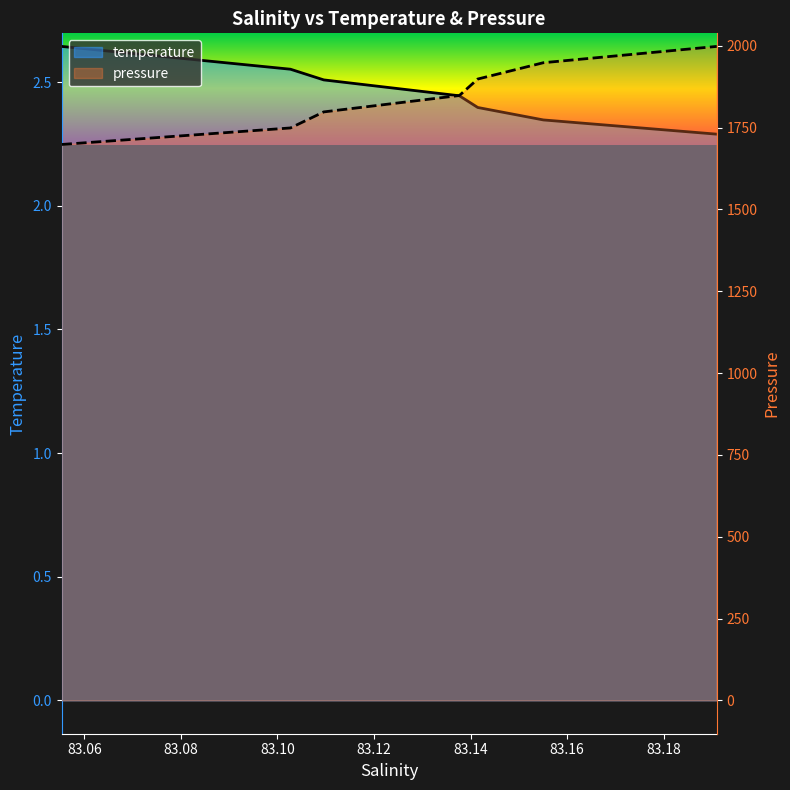

At which category is the sum across all series the highest?

83.191002